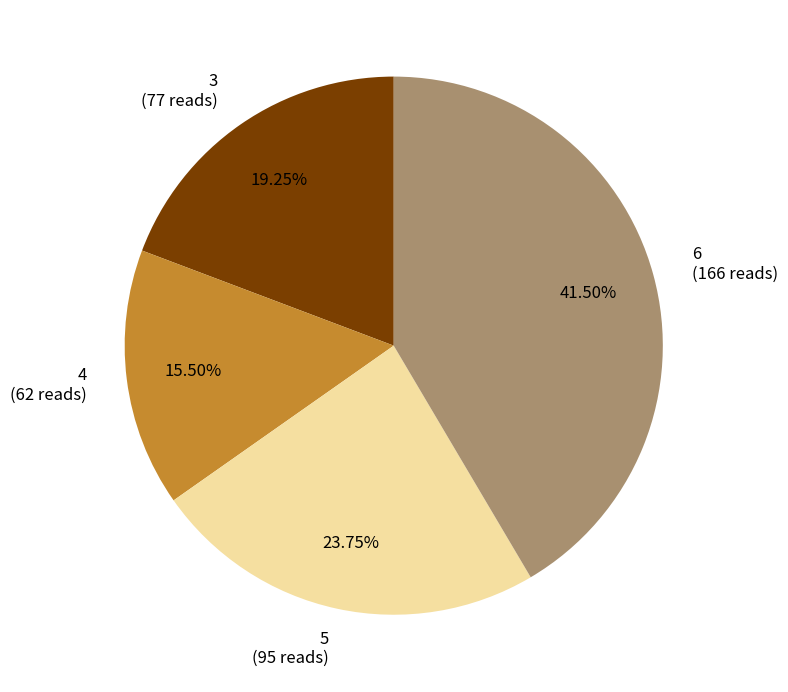

What percentage is the 5 slice, to the nearest percent?

24%